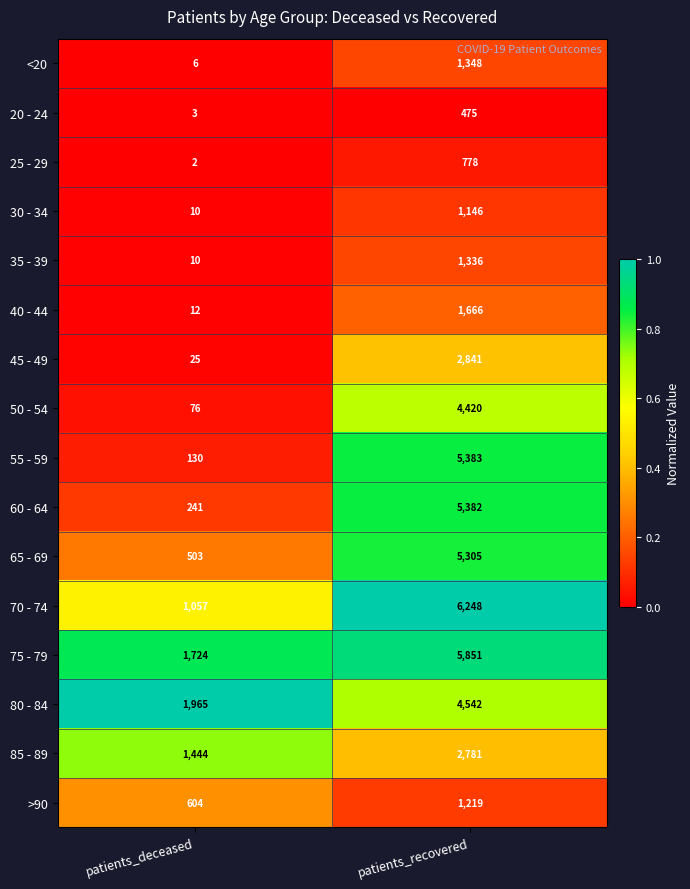

Which category has the highest value across all series?

patients_recovered